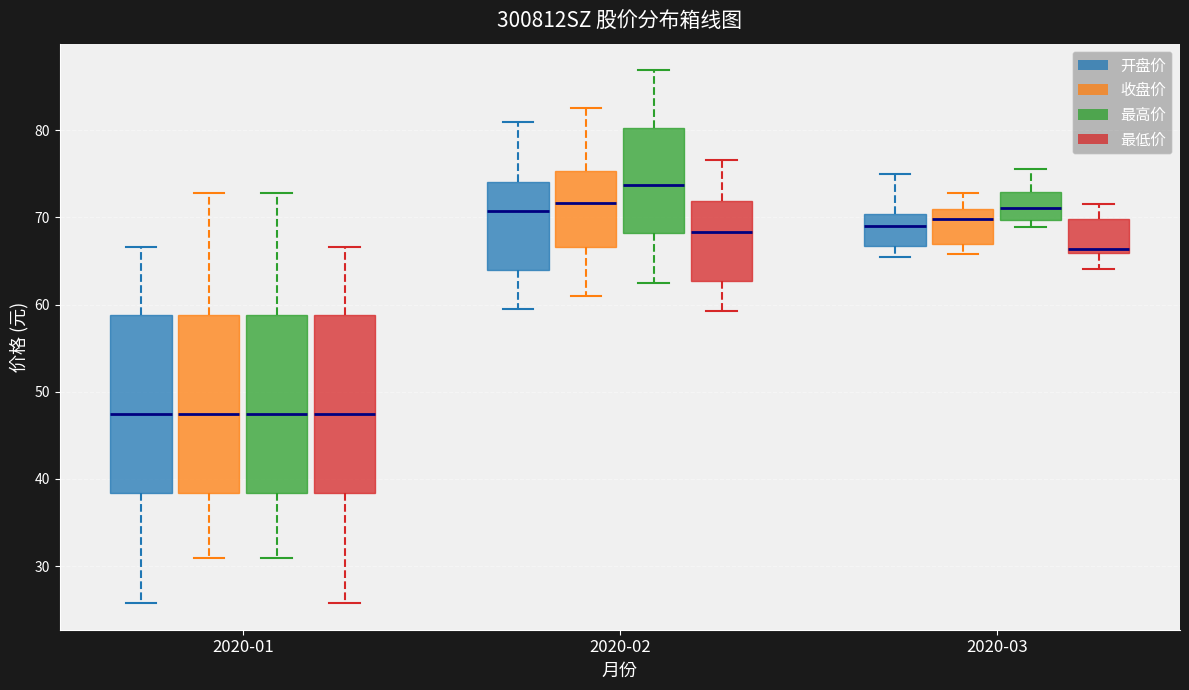

Reading left to right, read every box against the y-axis: the position of its median line, the range the box covers, and the ends of its whiskers. The values are not printed on the chart, so give them approximately, as read against the axis.

2020-01 (开盘价): median 48, box 38 to 59, whiskers 26 to 67
2020-01 (收盘价): median 48, box 38 to 59, whiskers 31 to 73
2020-01 (最高价): median 48, box 38 to 59, whiskers 31 to 73
2020-01 (最低价): median 48, box 38 to 59, whiskers 26 to 67
2020-02 (开盘价): median 71, box 64 to 74, whiskers 60 to 81
2020-02 (收盘价): median 72, box 67 to 75, whiskers 61 to 83
2020-02 (最高价): median 74, box 68 to 80, whiskers 62 to 87
2020-02 (最低价): median 68, box 63 to 72, whiskers 59 to 77
2020-03 (开盘价): median 69, box 67 to 70, whiskers 65 to 75
2020-03 (收盘价): median 70, box 67 to 71, whiskers 66 to 73
2020-03 (最高价): median 71, box 70 to 73, whiskers 69 to 76
2020-03 (最低价): median 66 (just above the box's lower edge), box 66 to 70, whiskers 64 to 72